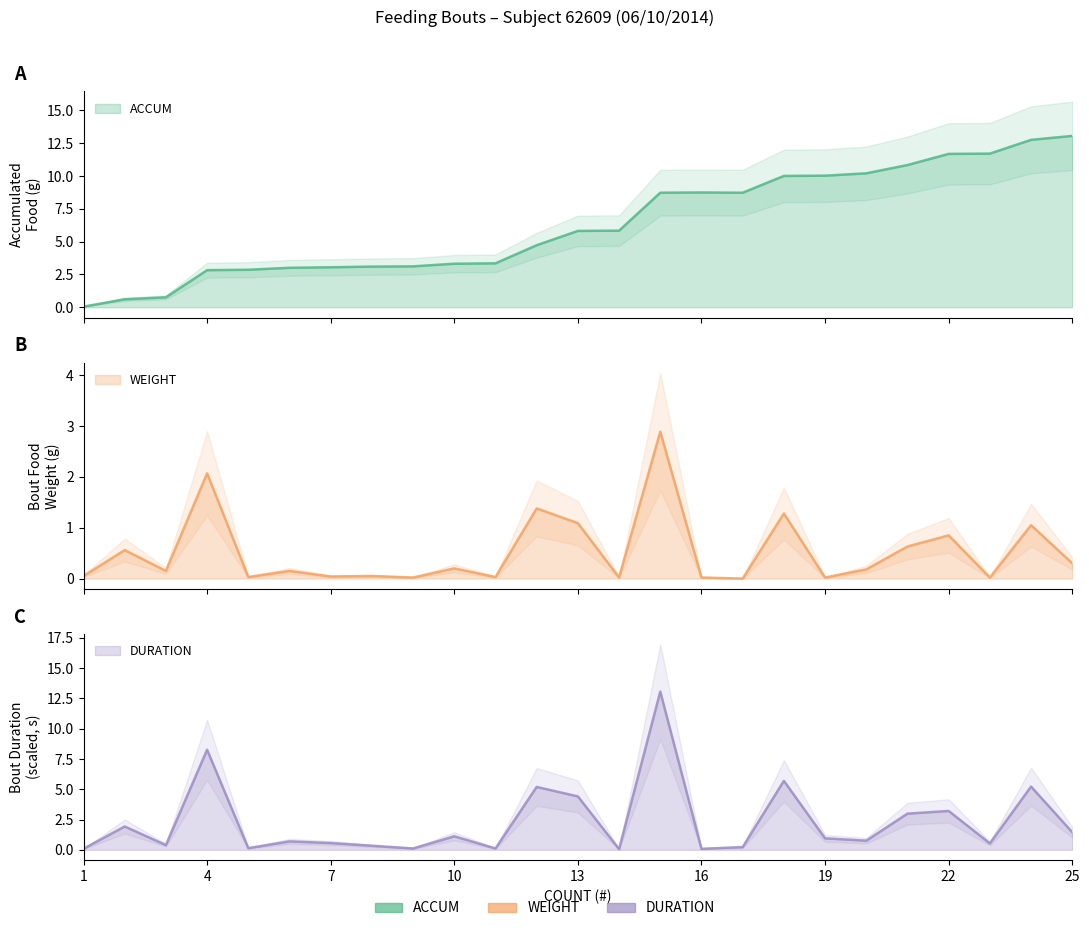

Rank the categories by ACCUM value from lowest to highest.

1, 2, 3, 4, 5, 6, 7, 8, 9, 10, 11, 12, 13, 14, 15, 17, 16, 18, 19, 20, 21, 22, 23, 24, 25